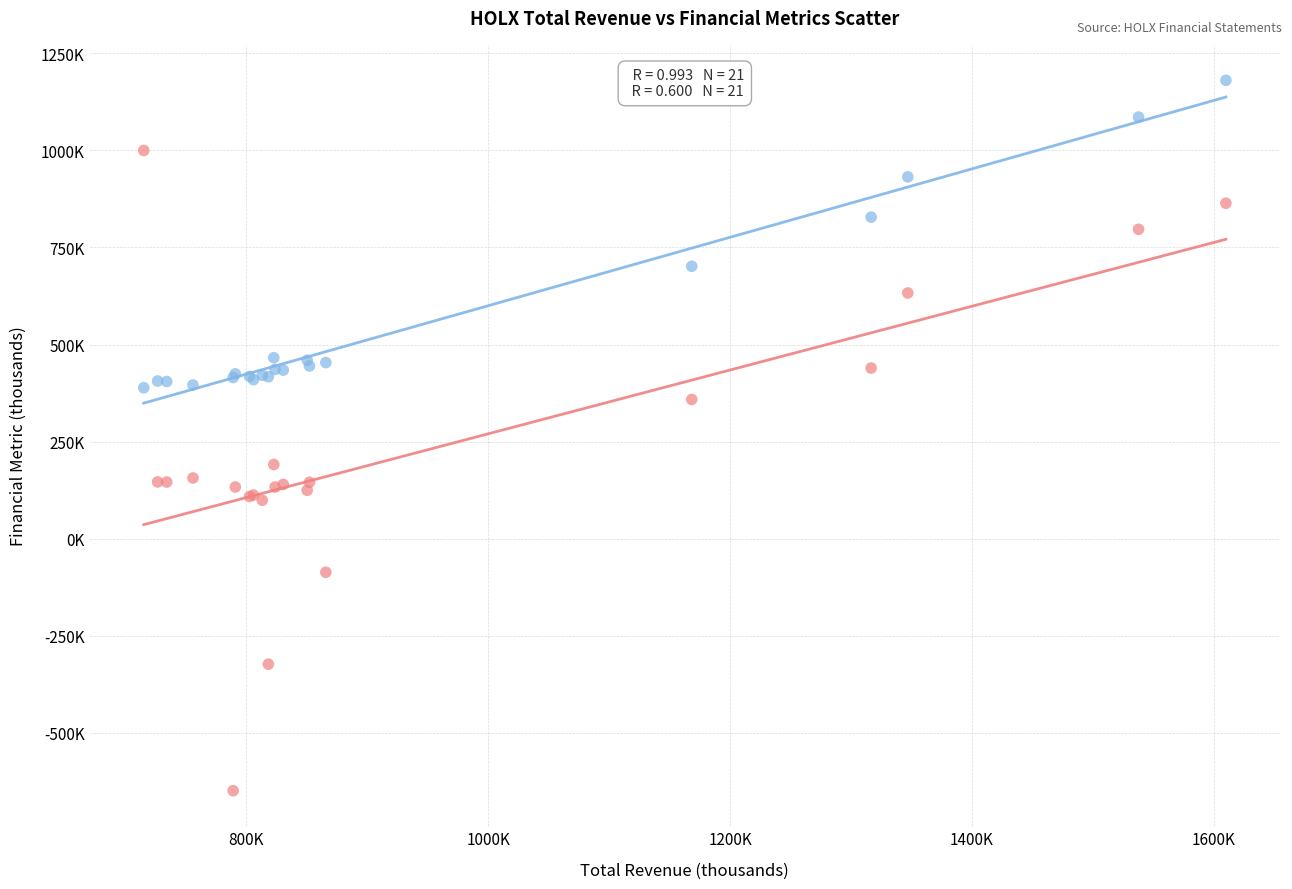

Which series reaches the minimum Y coordinate?

Operating Income vs Revenue